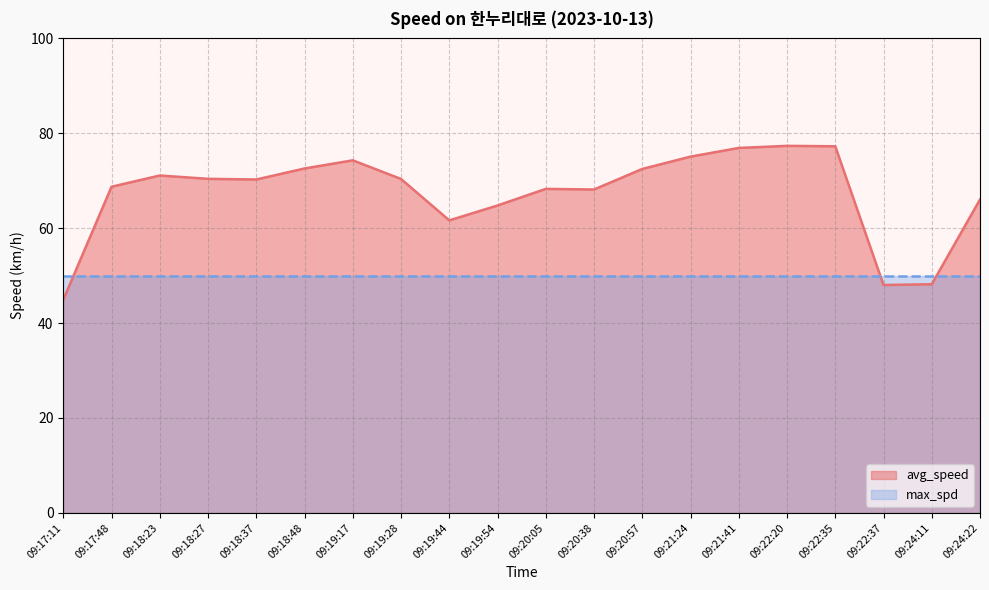

Reading left to right, extract all data points from this chart.

44.9	68.7	71.1	70.4	70.3	72.6	74.3	70.4	61.6	64.8	68.3	68.2	72.5	75.1	76.9	77.3	77.3	48.0	48.2	66.0